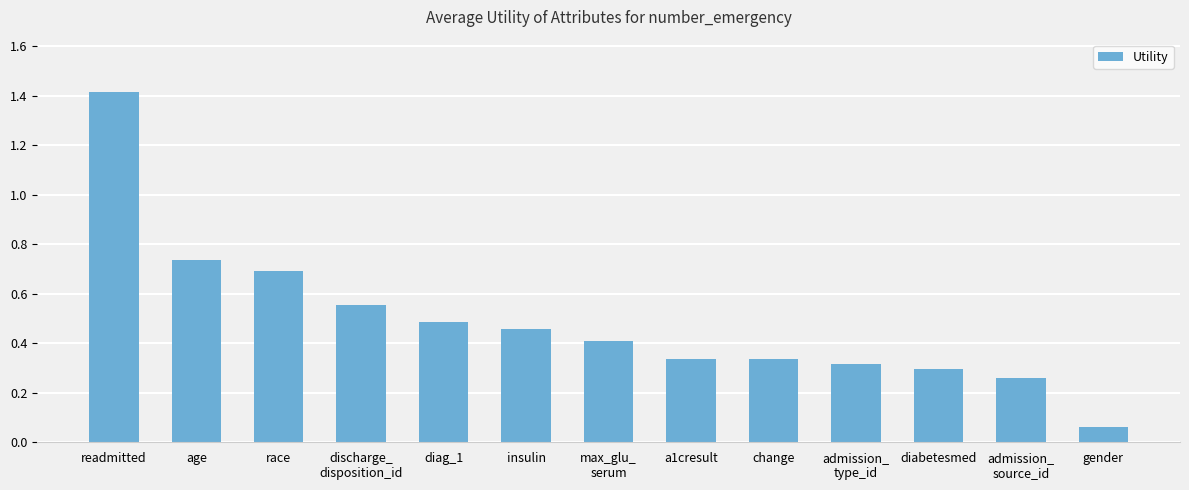

What is the maximum value shown in the chart?

1.4